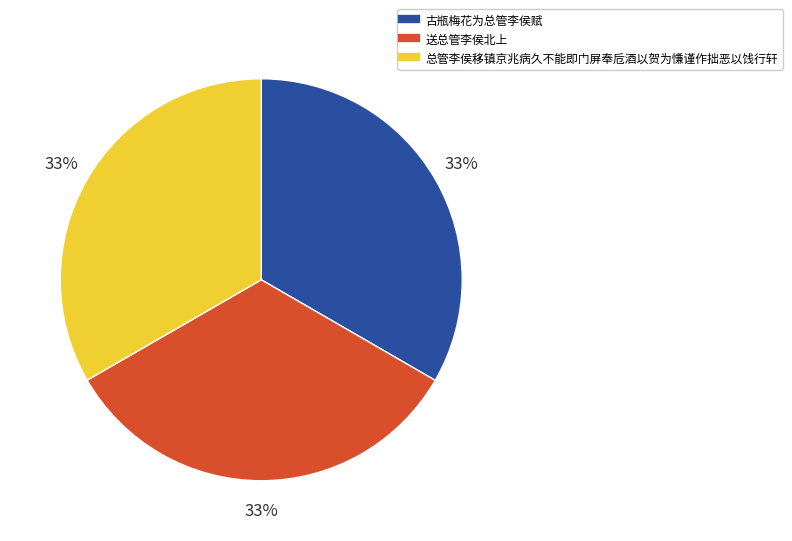

Is there any slice that represents more than half of the pie?

No